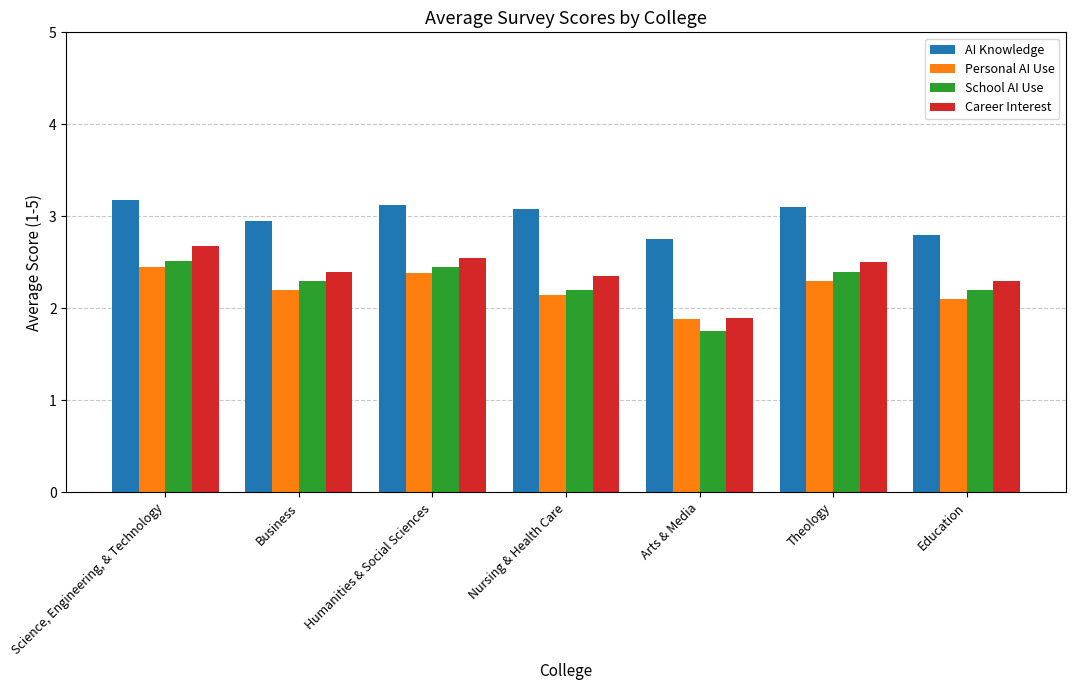

At Education, list the series in order from largest to smallest.

AI Knowledge, Career Interest, School AI Use, Personal AI Use